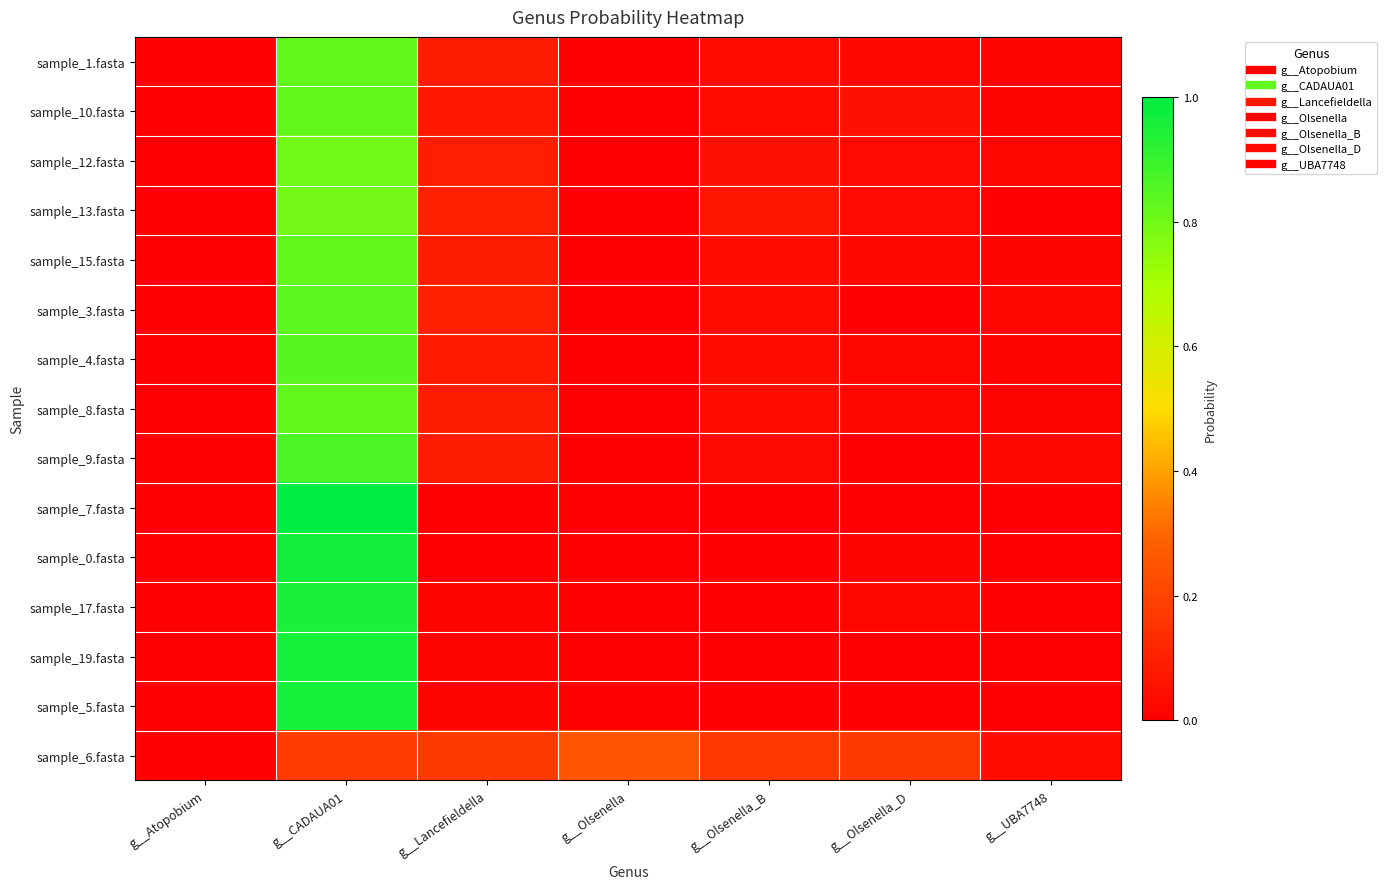

Reading left to right, transcribe all the data shown in this chart.

sample_1.fasta: g__Atopobium=0.0	g__CADAUA01=0.8	g__Lancefieldella=0.1	g__Olsenella=0.0	g__Olsenella_B=0.0	g__Olsenella_D=0.0	g__UBA7748=0.0
sample_10.fasta: g__Atopobium=0.0	g__CADAUA01=0.8	g__Lancefieldella=0.1	g__Olsenella=0.0	g__Olsenella_B=0.0	g__Olsenella_D=0.1	g__UBA7748=0.0
sample_12.fasta: g__Atopobium=0.0	g__CADAUA01=0.8	g__Lancefieldella=0.1	g__Olsenella=0.0	g__Olsenella_B=0.1	g__Olsenella_D=0.0	g__UBA7748=0.0
sample_13.fasta: g__Atopobium=0.0	g__CADAUA01=0.8	g__Lancefieldella=0.1	g__Olsenella=0.0	g__Olsenella_B=0.1	g__Olsenella_D=0.0	g__UBA7748=0.0
sample_15.fasta: g__Atopobium=0.0	g__CADAUA01=0.8	g__Lancefieldella=0.1	g__Olsenella=0.0	g__Olsenella_B=0.0	g__Olsenella_D=0.0	g__UBA7748=0.0
sample_3.fasta: g__Atopobium=0.0	g__CADAUA01=0.8	g__Lancefieldella=0.1	g__Olsenella=0.0	g__Olsenella_B=0.0	g__Olsenella_D=0.0	g__UBA7748=0.0
sample_4.fasta: g__Atopobium=0.0	g__CADAUA01=0.8	g__Lancefieldella=0.1	g__Olsenella=0.0	g__Olsenella_B=0.0	g__Olsenella_D=0.0	g__UBA7748=0.0
sample_8.fasta: g__Atopobium=0.0	g__CADAUA01=0.8	g__Lancefieldella=0.1	g__Olsenella=0.0	g__Olsenella_B=0.0	g__Olsenella_D=0.0	g__UBA7748=0.0
sample_9.fasta: g__Atopobium=0.0	g__CADAUA01=0.9	g__Lancefieldella=0.1	g__Olsenella=0.0	g__Olsenella_B=0.0	g__Olsenella_D=0.0	g__UBA7748=0.0
sample_7.fasta: g__Atopobium=0.0	g__CADAUA01=1.0	g__Lancefieldella=0.0	g__Olsenella=0.0	g__Olsenella_B=0.0	g__Olsenella_D=0.0	g__UBA7748=0.0
sample_0.fasta: g__Atopobium=0.0	g__CADAUA01=1.0	g__Lancefieldella=0.0	g__Olsenella=0.0	g__Olsenella_B=0.0	g__Olsenella_D=0.0	g__UBA7748=0.0
sample_17.fasta: g__Atopobium=0.0	g__CADAUA01=1.0	g__Lancefieldella=0.0	g__Olsenella=0.0	g__Olsenella_B=0.0	g__Olsenella_D=0.0	g__UBA7748=0.0
sample_19.fasta: g__Atopobium=0.0	g__CADAUA01=1.0	g__Lancefieldella=0.0	g__Olsenella=0.0	g__Olsenella_B=0.0	g__Olsenella_D=0.0	g__UBA7748=0.0
sample_5.fasta: g__Atopobium=0.0	g__CADAUA01=1.0	g__Lancefieldella=0.0	g__Olsenella=0.0	g__Olsenella_B=0.0	g__Olsenella_D=0.0	g__UBA7748=0.0
sample_6.fasta: g__Atopobium=0.0	g__CADAUA01=0.2	g__Lancefieldella=0.2	g__Olsenella=0.3	g__Olsenella_B=0.2	g__Olsenella_D=0.2	g__UBA7748=0.0